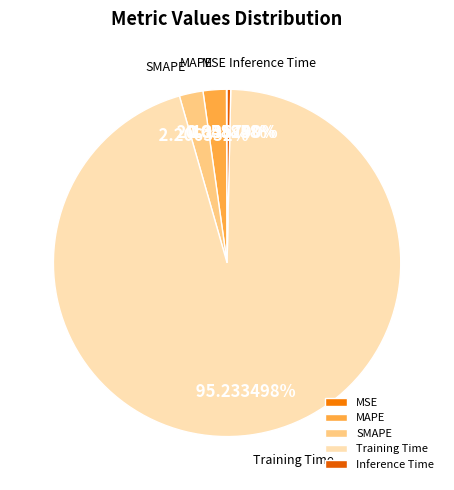

How much of the chart is everything except SMAPE?

97.8%